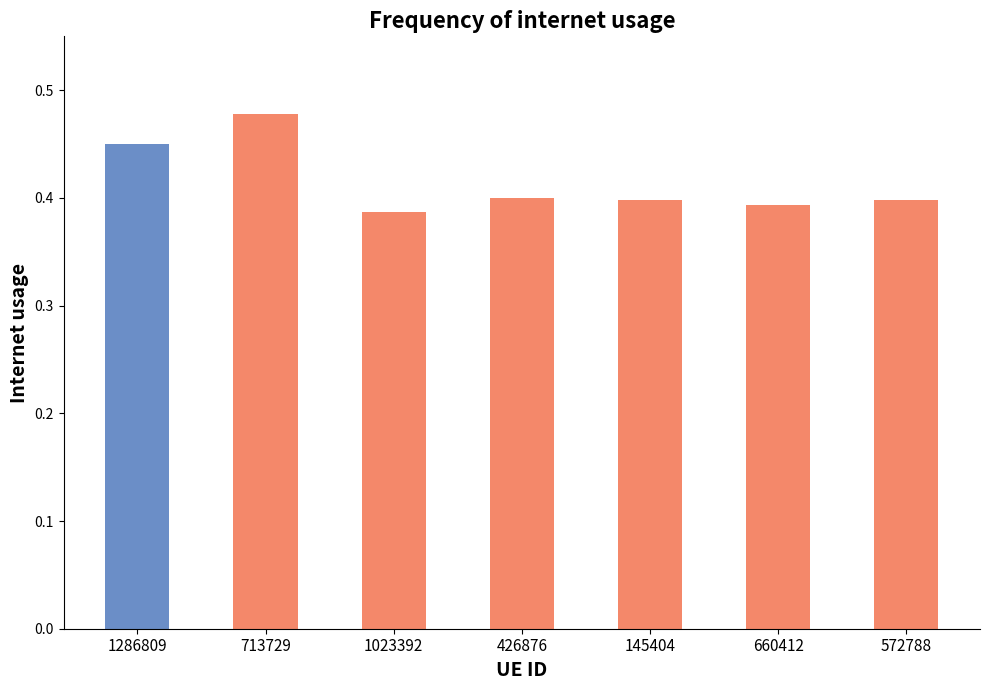

What is the label of the 1st bar from the left?

1286809